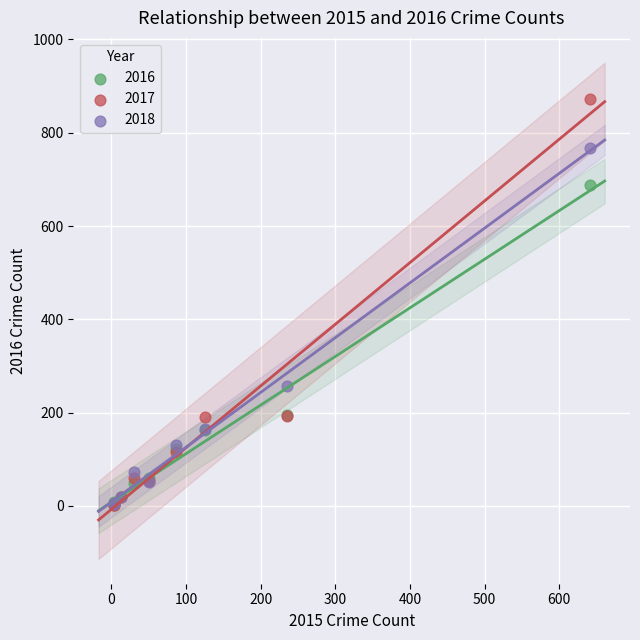

In the 2017 series, what Y value is closest to 437?

192